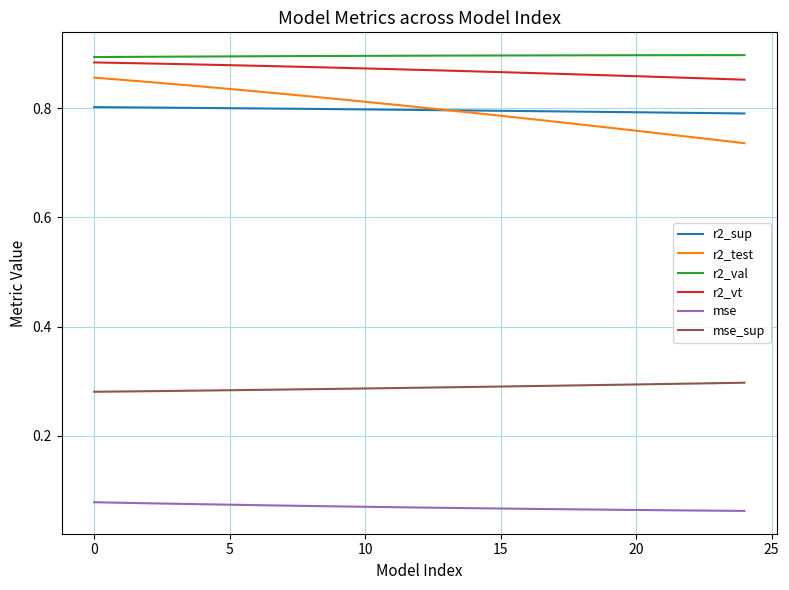

Which series has the widest spread of values?

r2_test